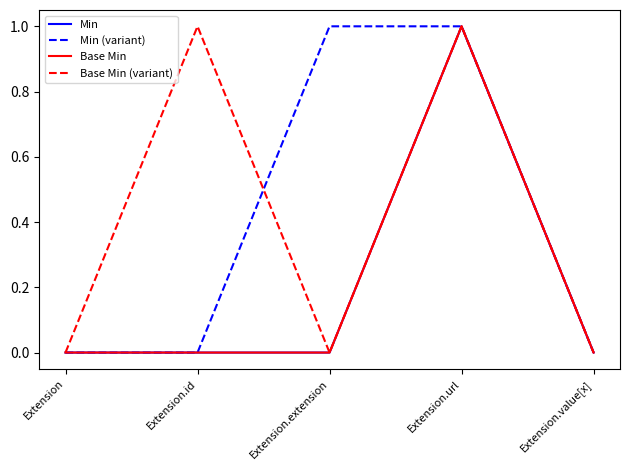

Is this an area chart (filled region under the line)?

No